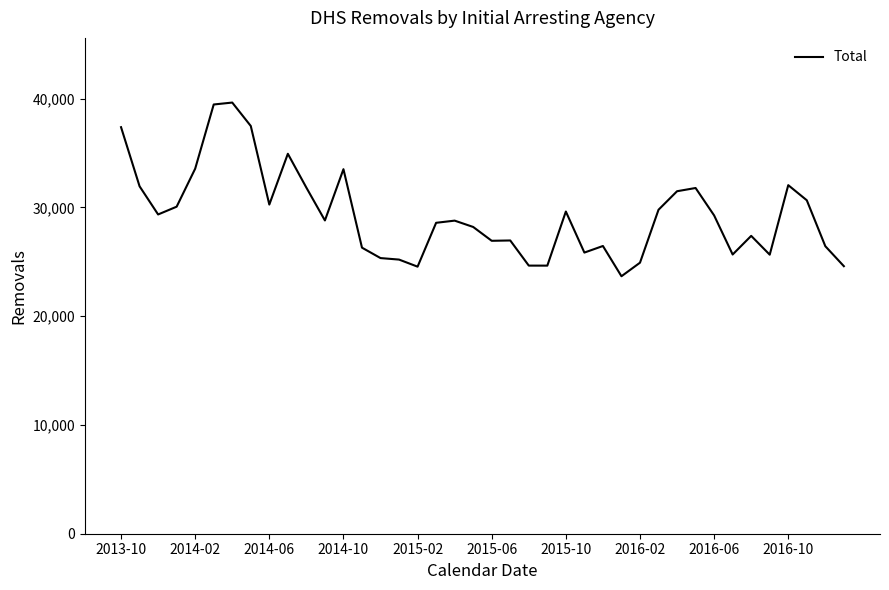

True or false: there are more than 0 points higher than both neighbors.

True